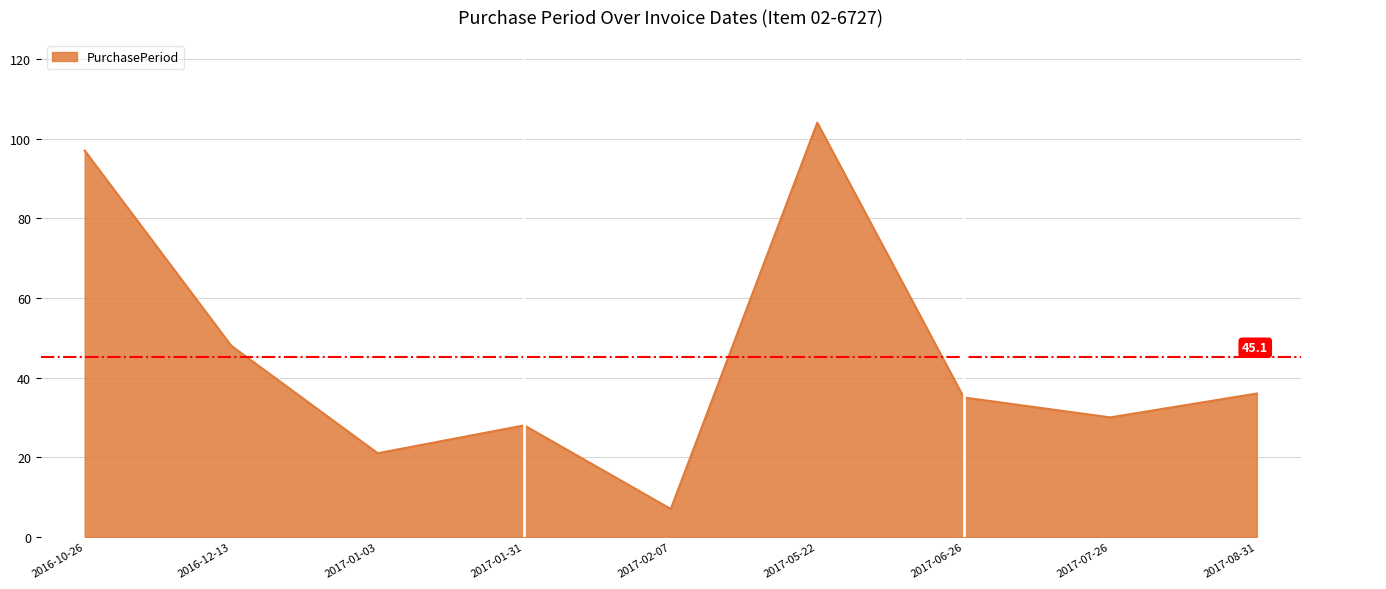

Rank the categories by value from lowest to highest.

2017-02-07, 2017-01-03, 2017-01-31, 2017-07-26, 2017-06-26, 2017-08-31, 2016-12-13, 2016-10-26, 2017-05-22